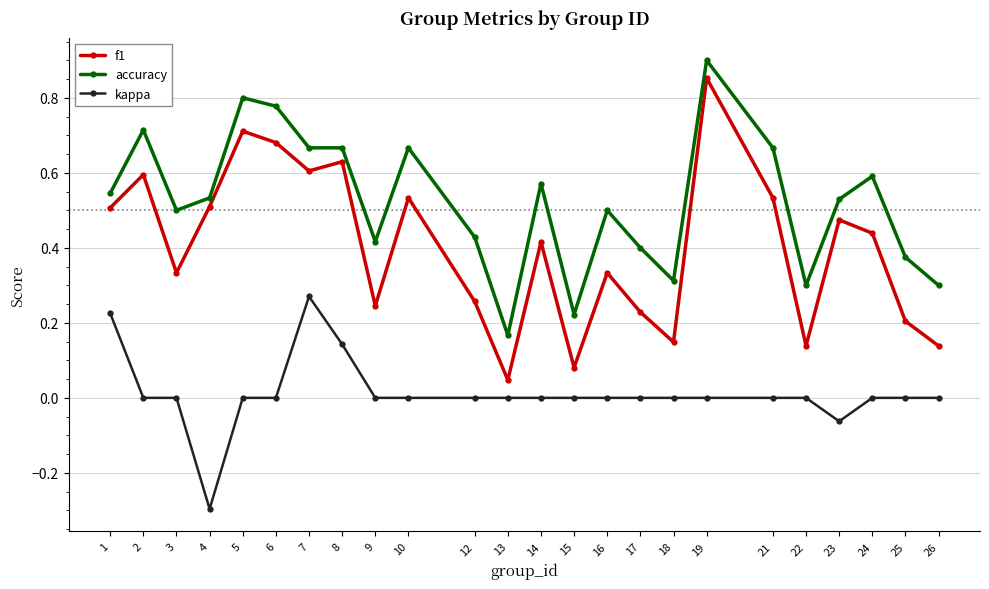

Which category has the lowest value in the f1 series?

13